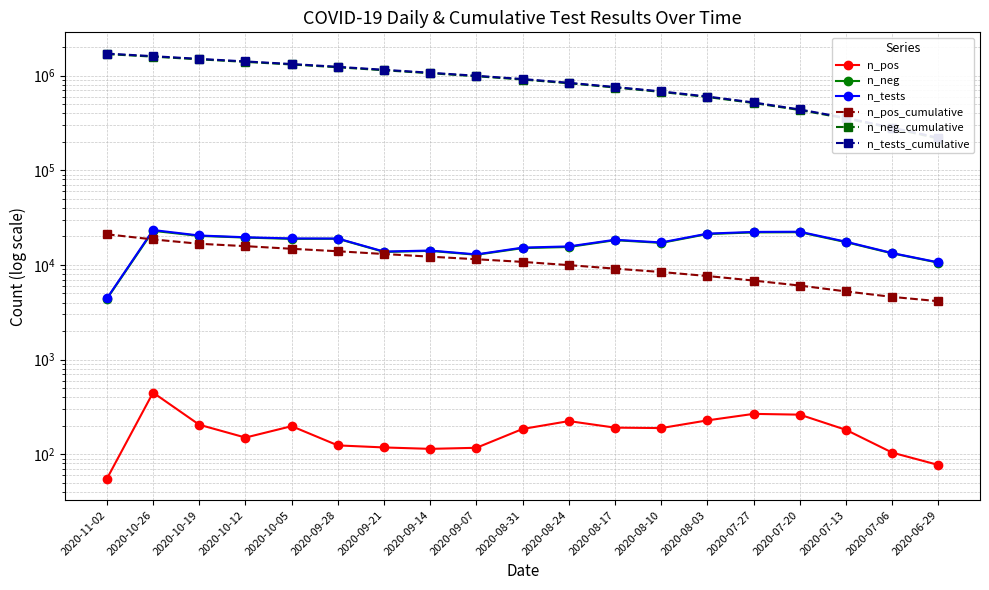

The n_neg series shows 18264 at 2020-08-17. True or false?

True